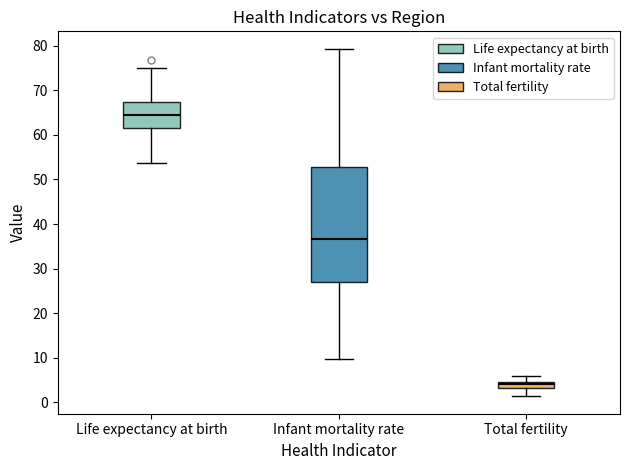

Which box's median line is the lowest?

Total fertility